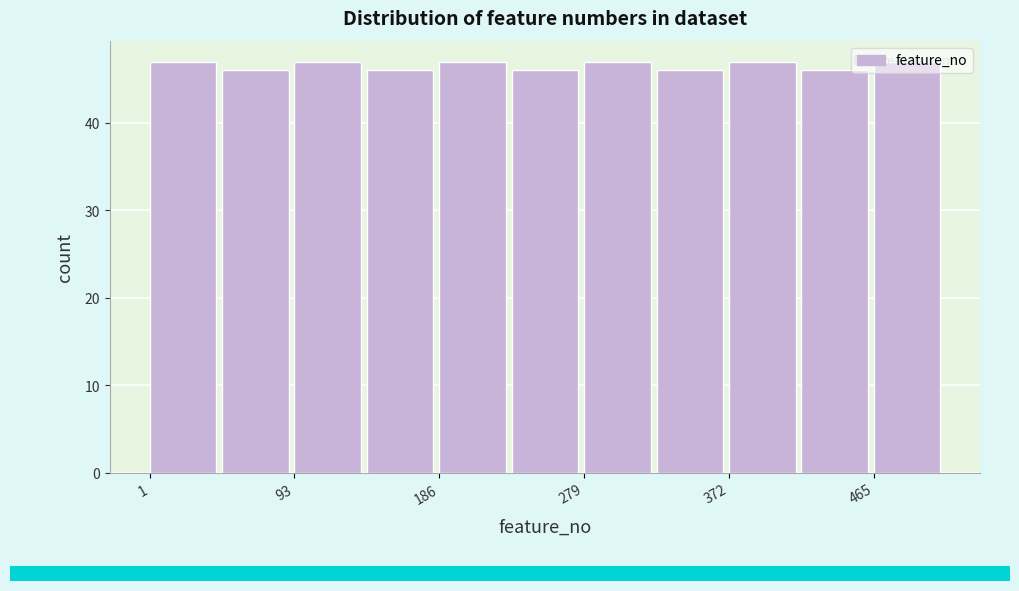

Reading left to right, transcribe this chart: for each bar, give the range it covers on the x-axis and its height. Neither the bar edges nor the heights are printed on the chart, so give them approximately, as read against the axes.

0 to 50: 47
50 to 90: 46
90 to 140: 47
140 to 190: 46
190 to 230: 47
230 to 280: 46
280 to 330: 47
330 to 370: 46
370 to 420: 47
420 to 470: 46
470 to 510: 47